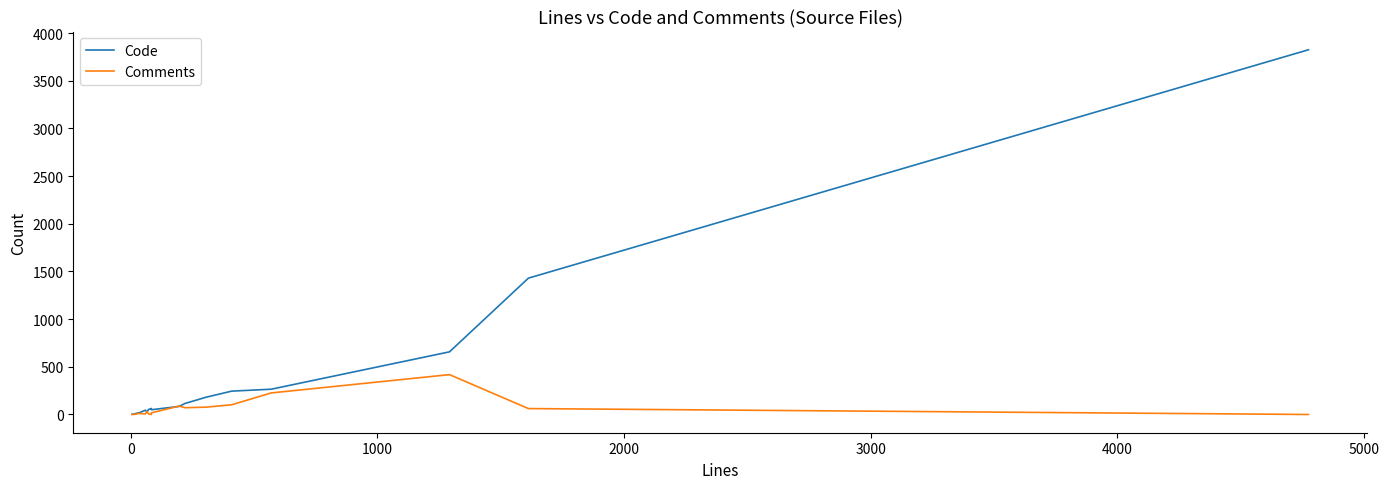

Which series has the widest spread of values?

Code